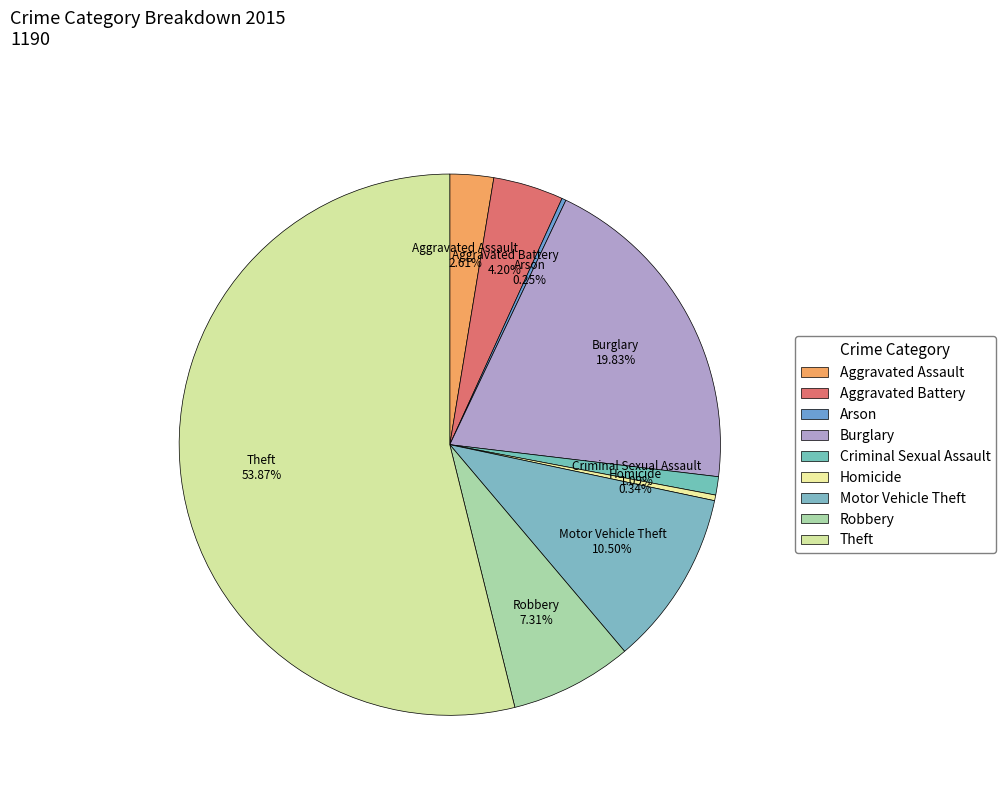

Combined, do Criminal Sexual Assault and Burglary account for over 50%?

No